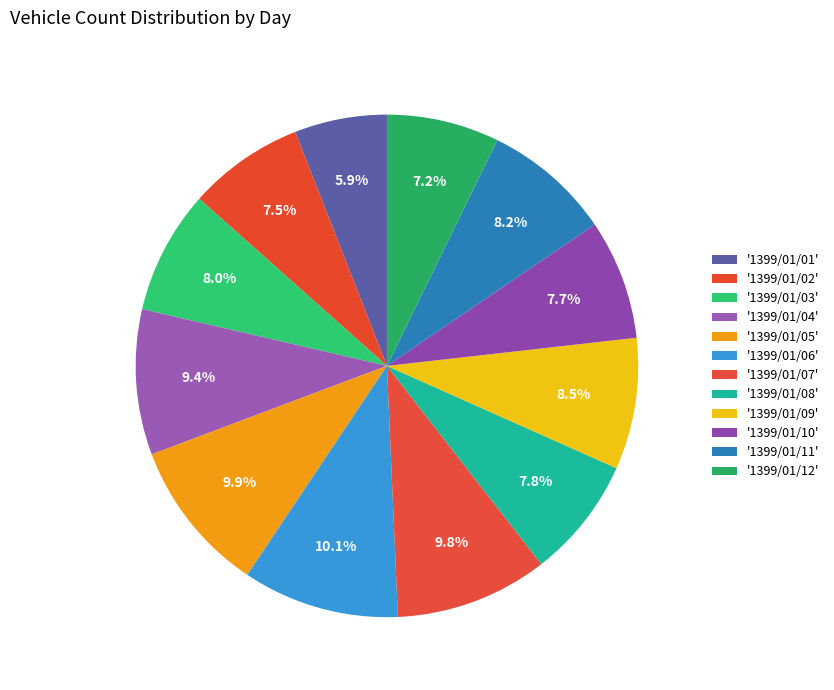

Which slice is the largest?

1399/01/06